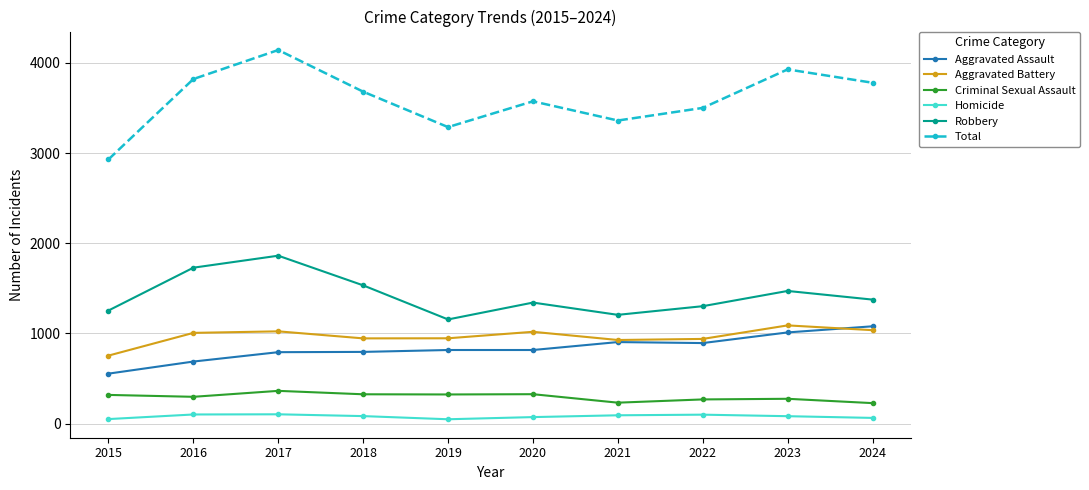

True or false: Criminal Sexual Assault and Aggravated Assault cross at least once.

False